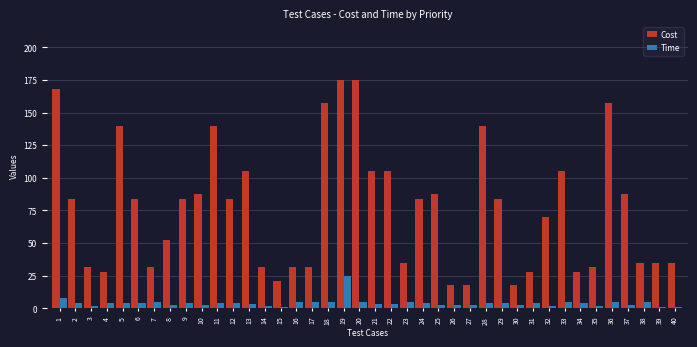

At how many categories does at least one series exceed 22?

36